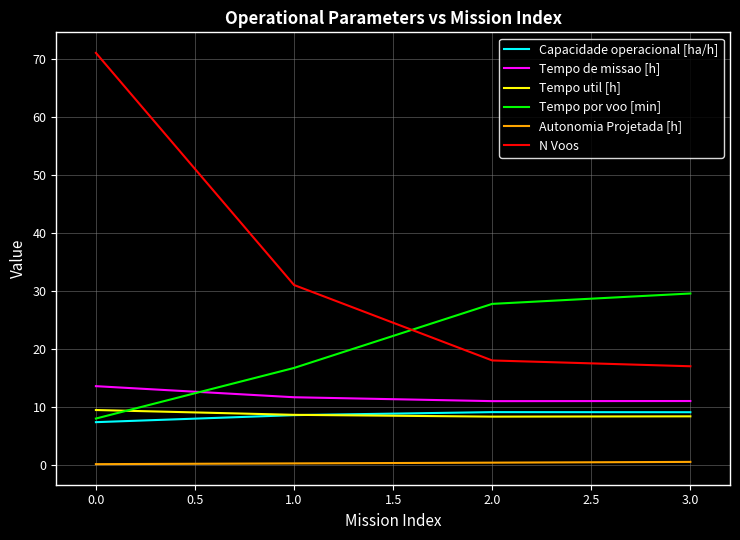

Is the value of Autonomia Projetada [h] at 1.0 greater than the value of N Voos at 3.0?

No